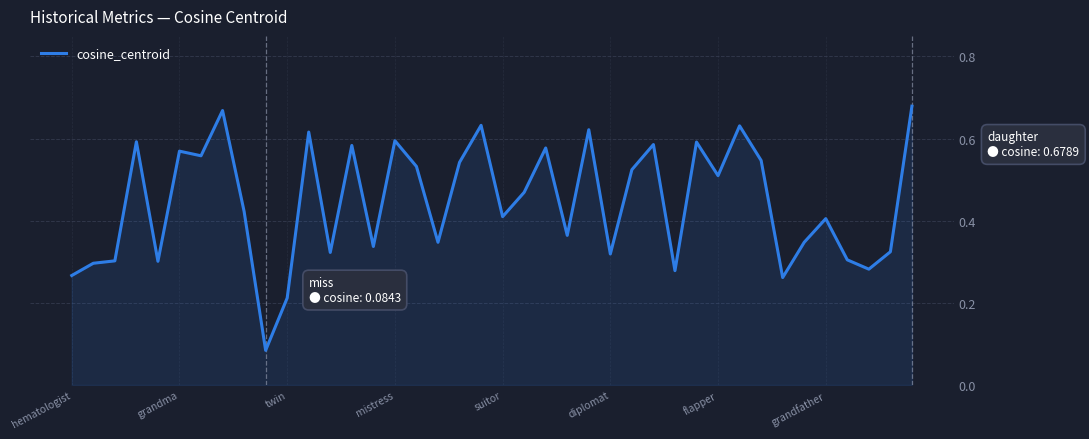

How many lines are shown in the chart?

1